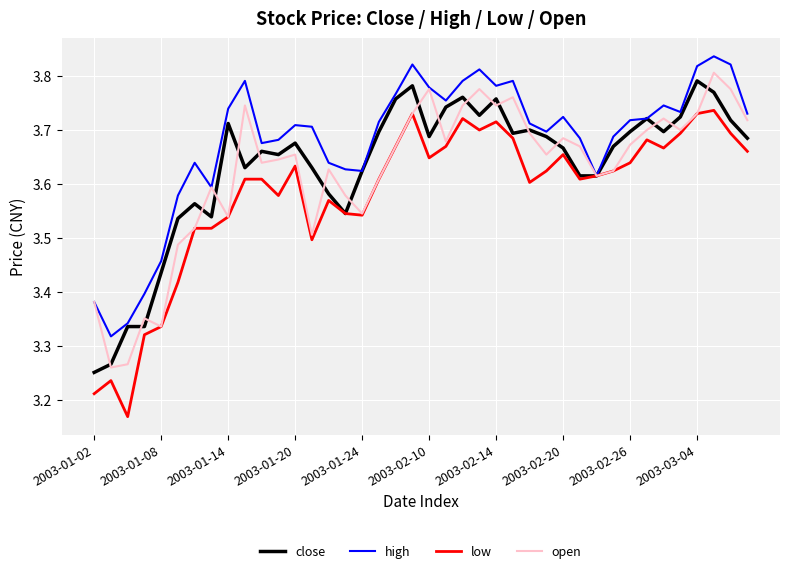

Count the open values in the range 3 to 4.

40